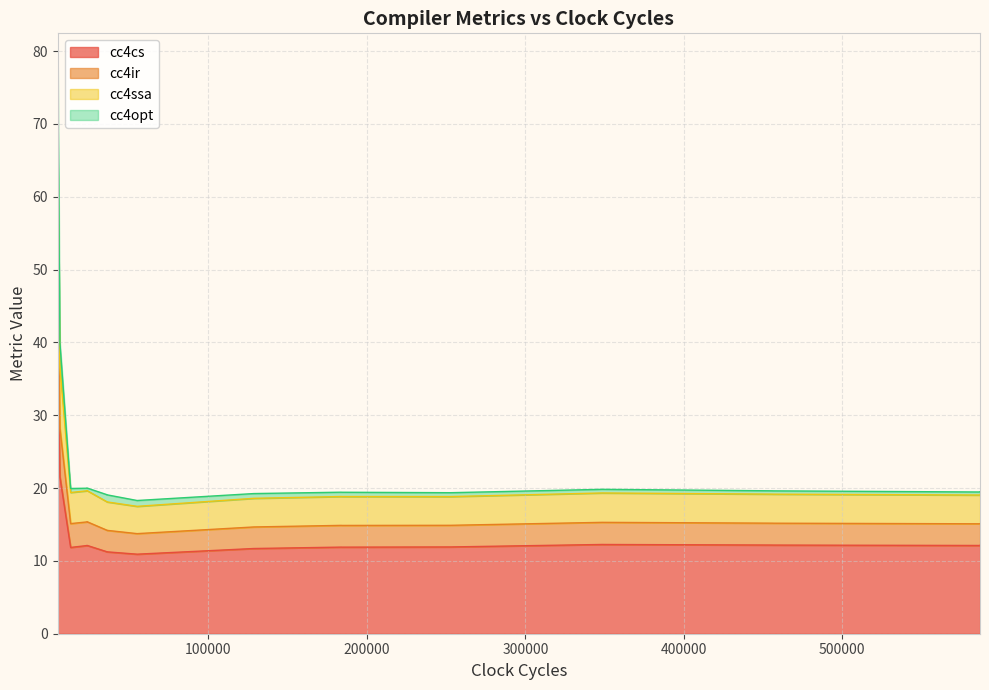

What is the highest value of the cc4cs series?

36.4